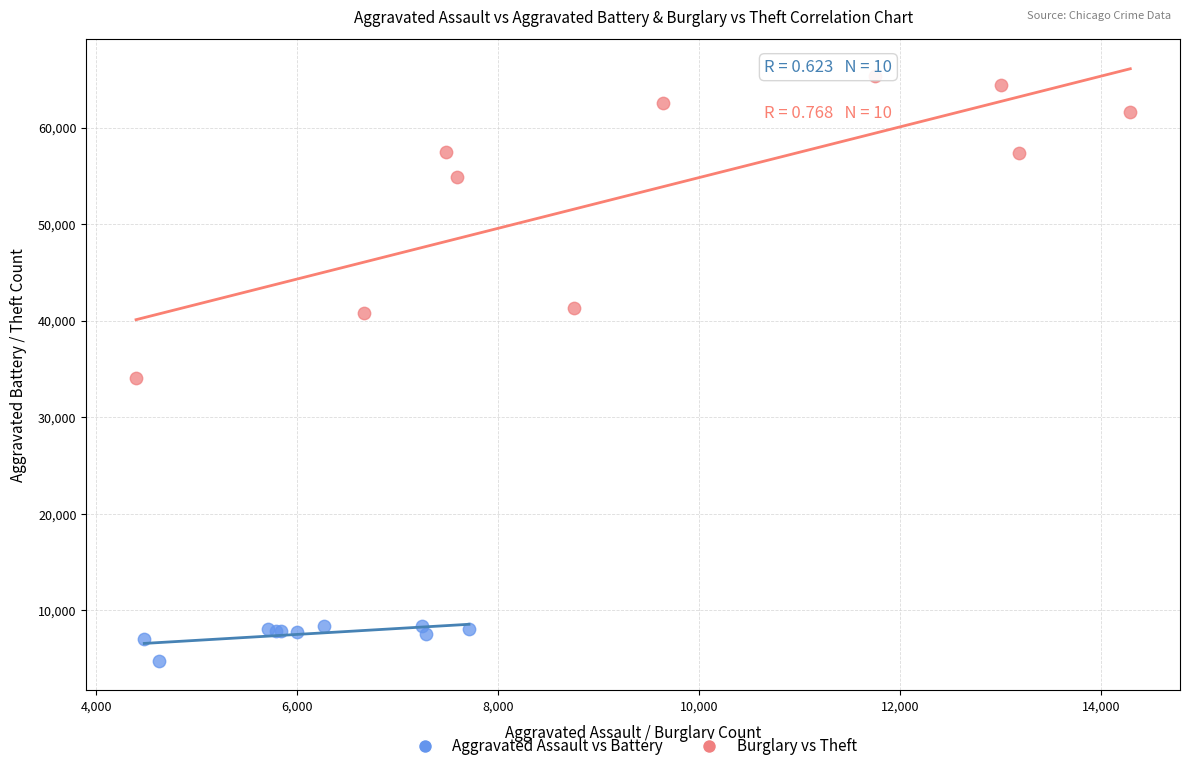

Which series has the widest spread of Y values?

Burglary vs Theft